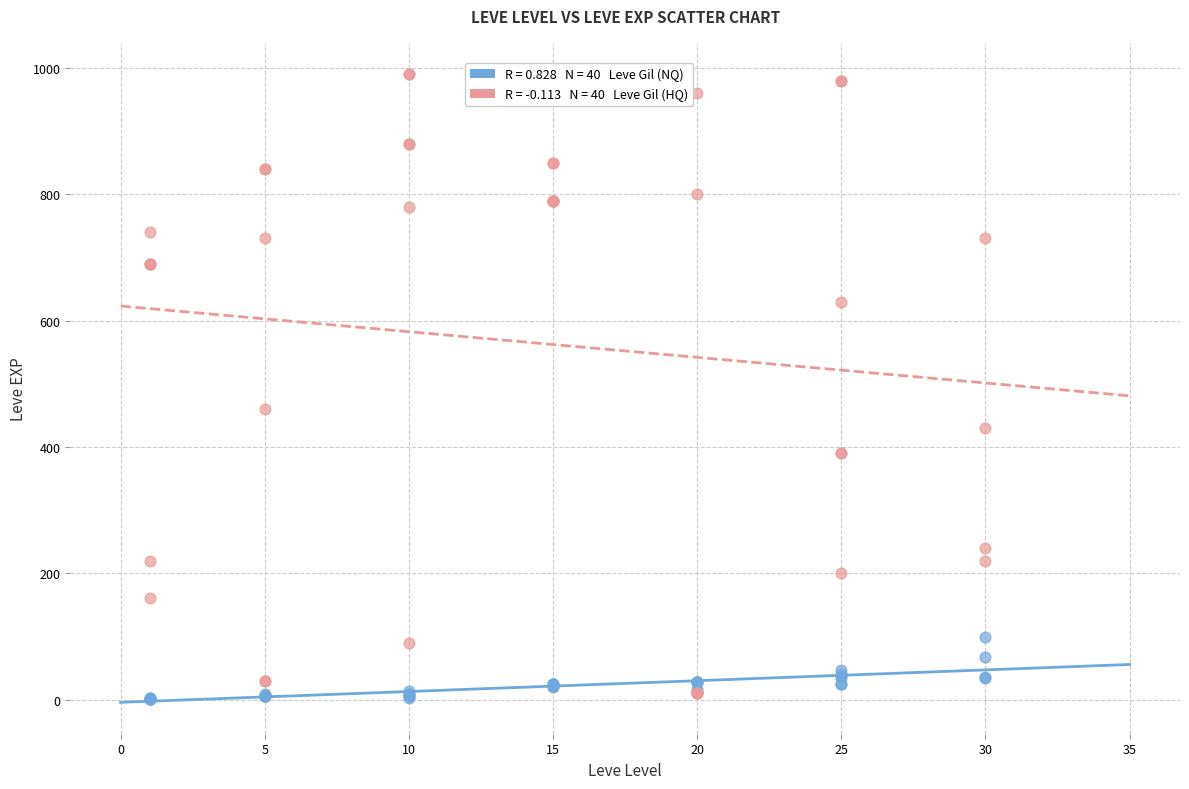

Across all series, what Y value is closest to 495?

460